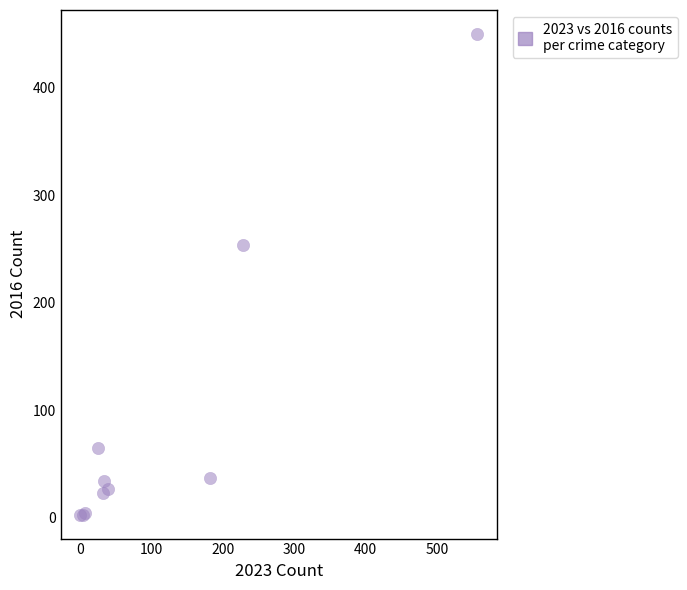

What Y value in the scatter plot is closest to 226?

254